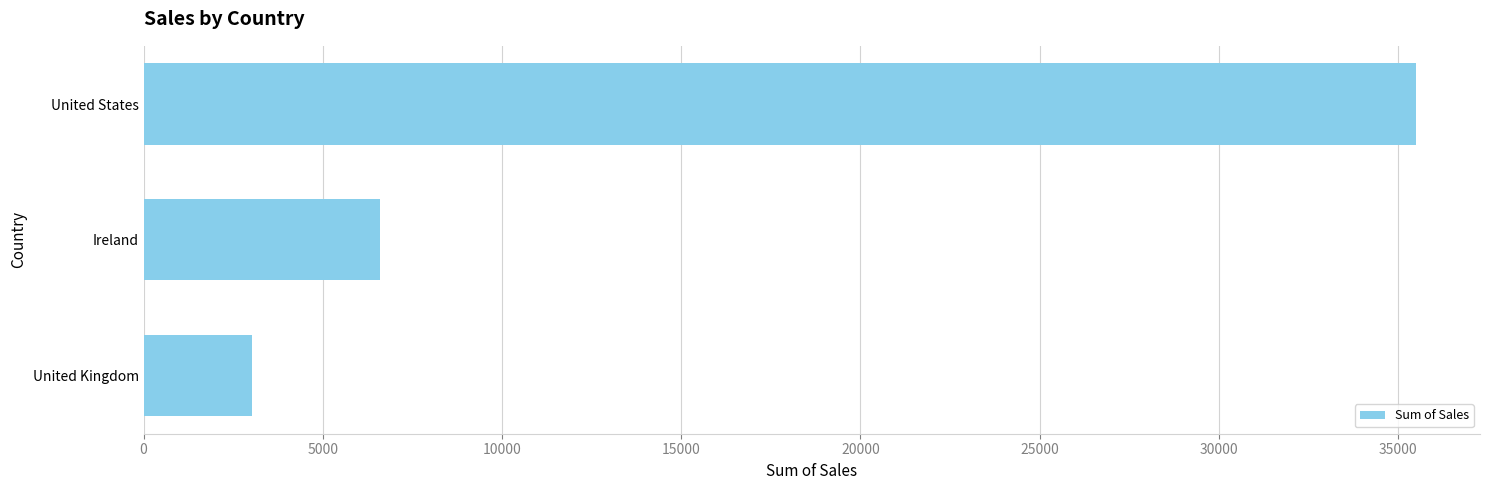

True or false: the data shows 3024.5 at United Kingdom.

True